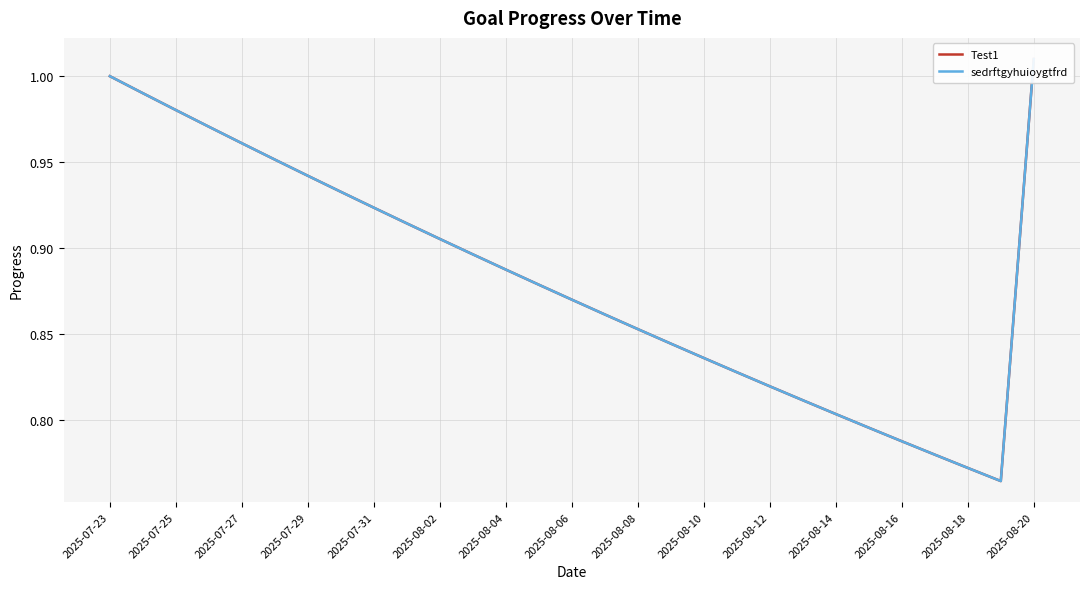

Reading left to right, what are all the values shown in this chart?

Test1: 1.0	1.0	1.0	1.0	1.0	1.0	0.9	0.9	0.9	0.9	0.9	0.9	0.9	0.9	0.9	0.9	0.9	0.8	0.8	0.8	0.8	0.8	0.8	0.8	0.8	0.8	0.8	0.8	1.0
sedrftgyhuioygtfrd: 1.0	1.0	1.0	1.0	1.0	1.0	0.9	0.9	0.9	0.9	0.9	0.9	0.9	0.9	0.9	0.9	0.9	0.8	0.8	0.8	0.8	0.8	0.8	0.8	0.8	0.8	0.8	0.8	1.0